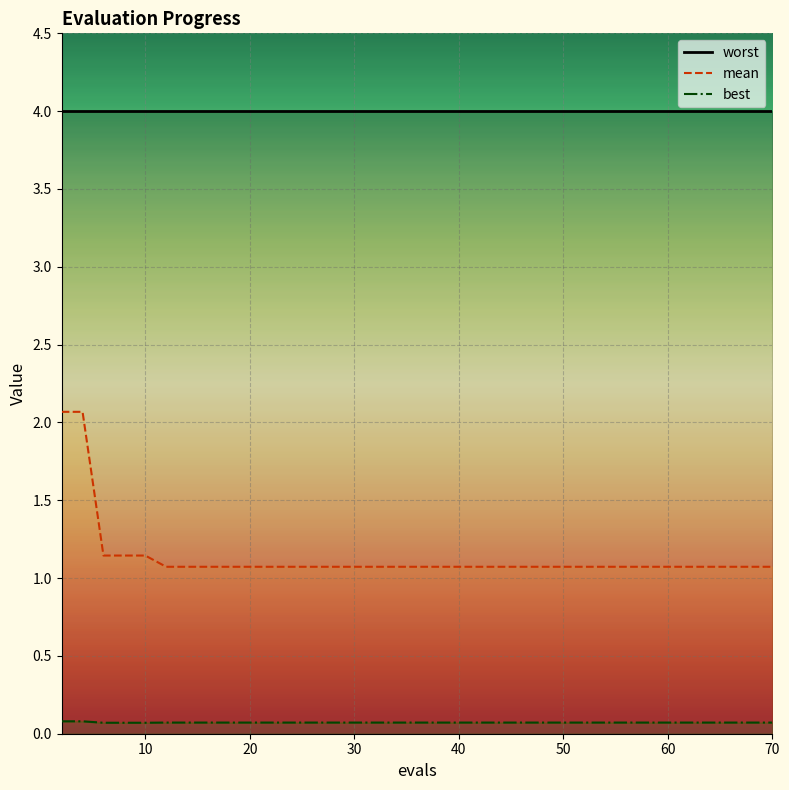

At which category does the chart reach its minimum across all series?

20